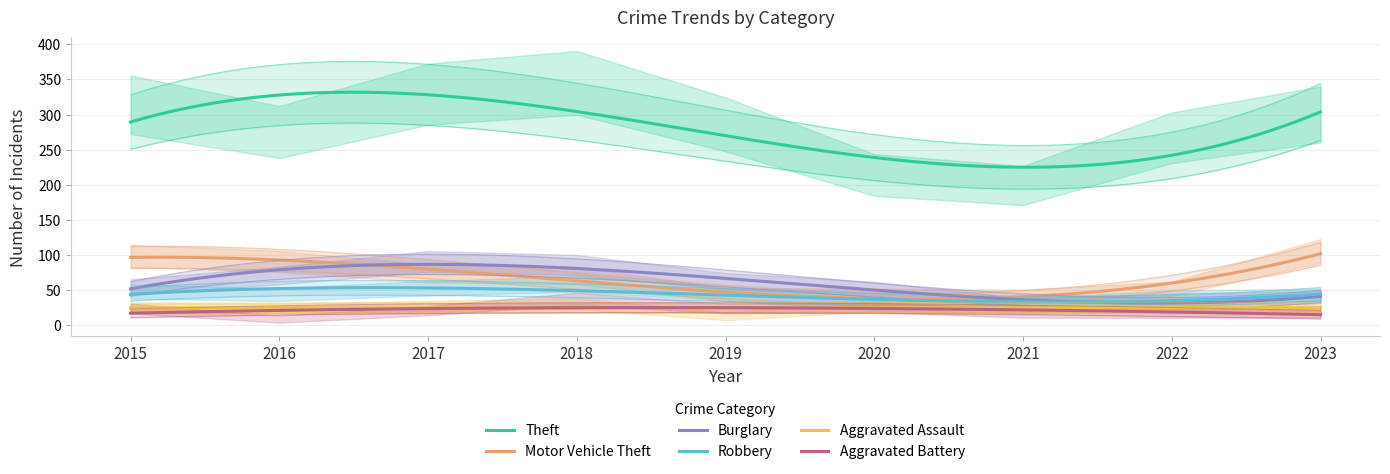

What is the sum of the Motor Vehicle Theft values at 2022 and 2021?

94